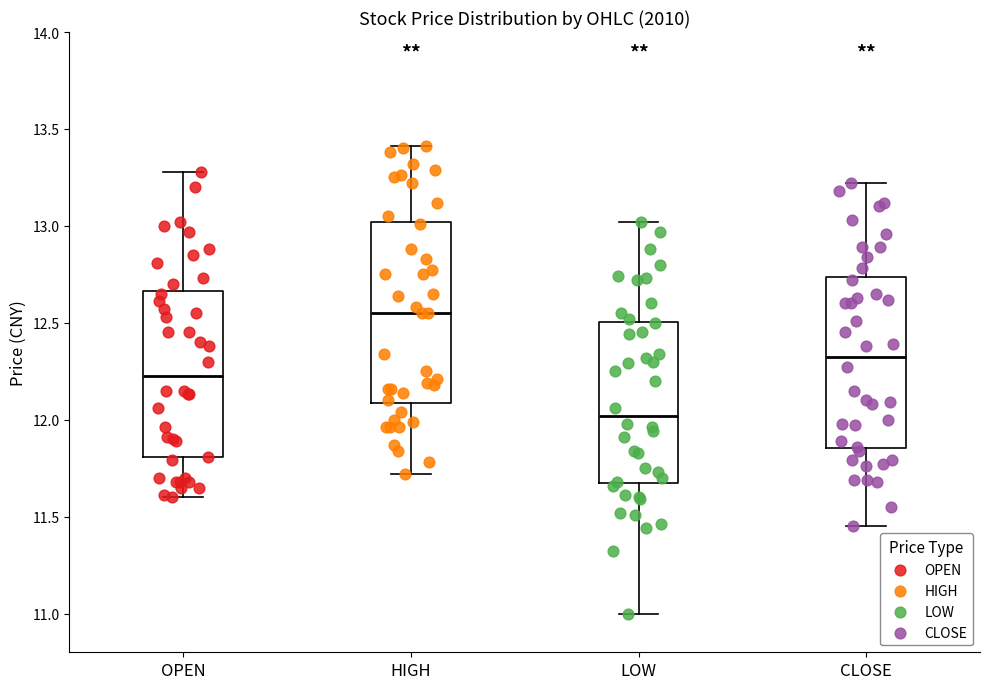

Reading left to right, read every box against the y-axis: the position of its median line, the range the box covers, and the ends of its whiskers. The values are not printed on the chart, so give them approximately, as read against the axis.

OPEN: median 12.25, box 11.80 to 12.65, whiskers 11.60 to 13.30
HIGH: median 12.55, box 12.10 to 13.00, whiskers 11.70 to 13.40
LOW: median 12.00, box 11.70 to 12.50, whiskers 11.00 to 13.00
CLOSE: median 12.35, box 11.85 to 12.75, whiskers 11.45 to 13.20